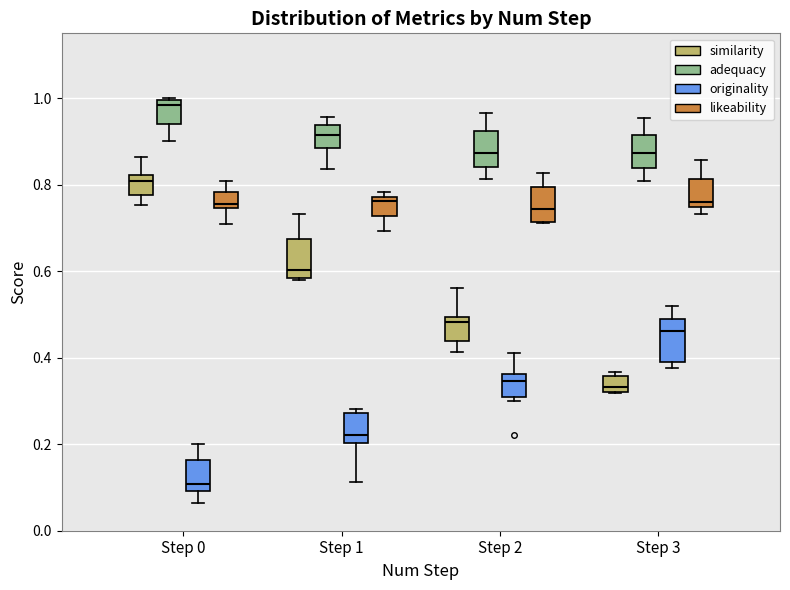

Which box has the highest median line?

Step 0 (adequacy)